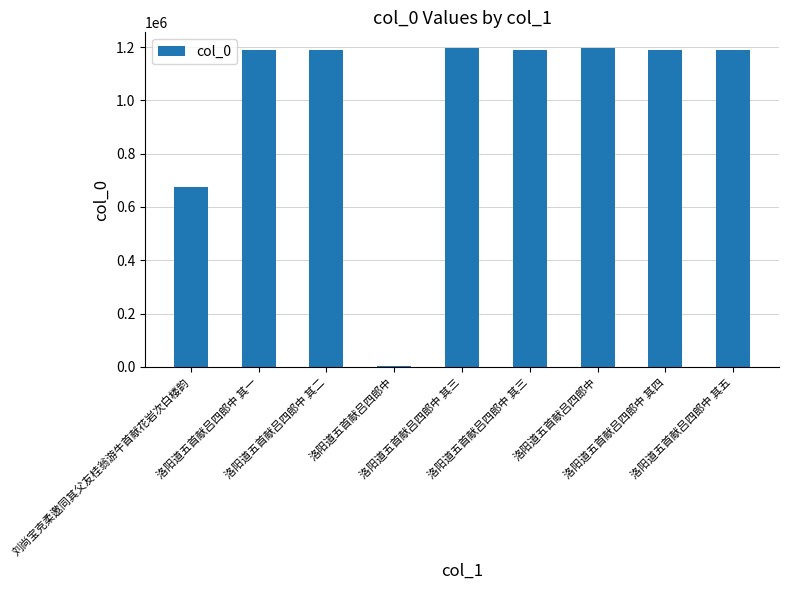

What is the difference between the maximum and minimum values?

1191796